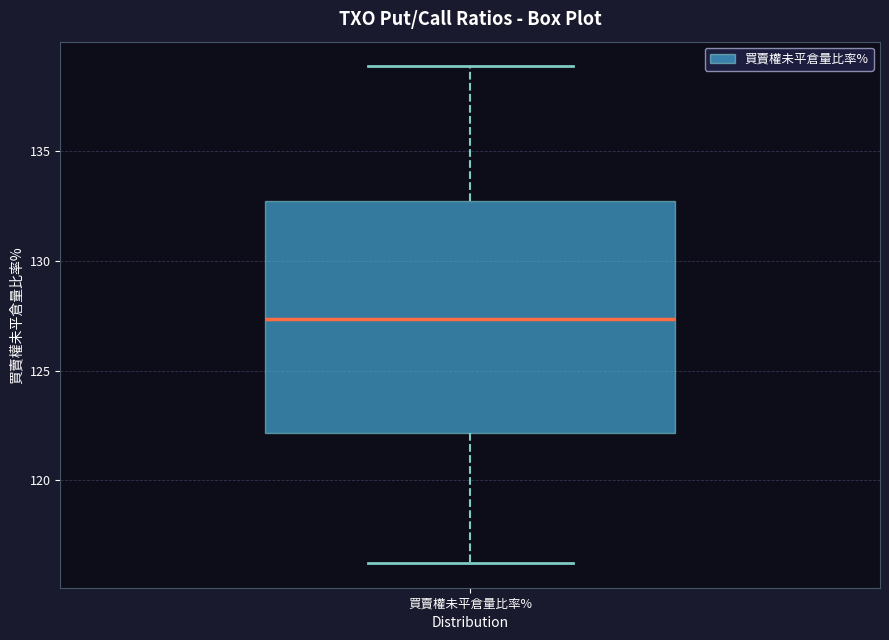

Transcribe this box plot: give where the median line is, the range the box spans, and where the two whiskers end, as read against the y-axis. The values are not printed on the chart, so give them approximately, as read against the axis.

median 127.5, box 122.0 to 133.0, whiskers 116.0 to 139.0